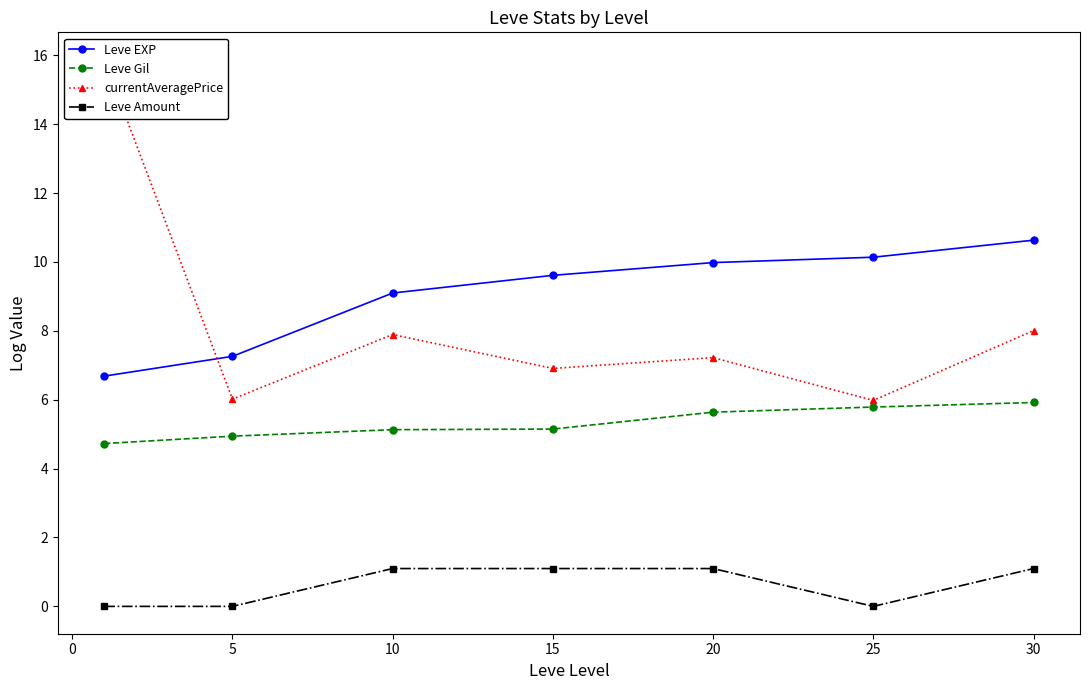

The Leve EXP series shows 18.8 at 25. True or false?

False